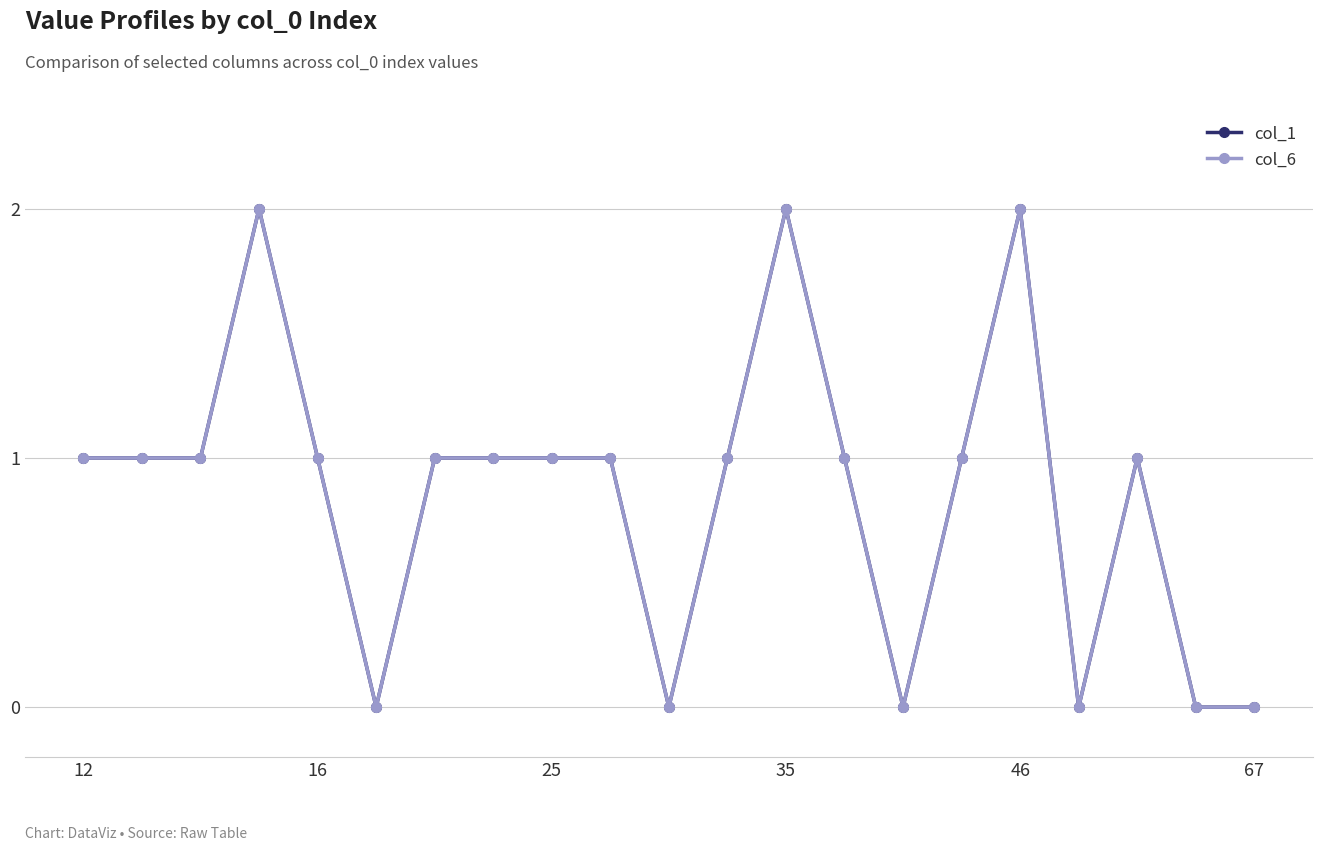

Which series has the largest range (max minus min)?

col_1